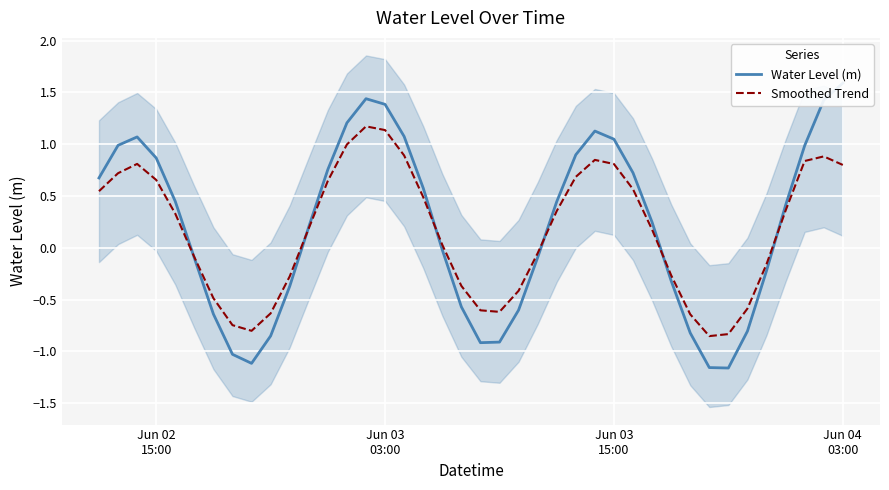

What is the highest value of the Smoothed Trend series?

1.2